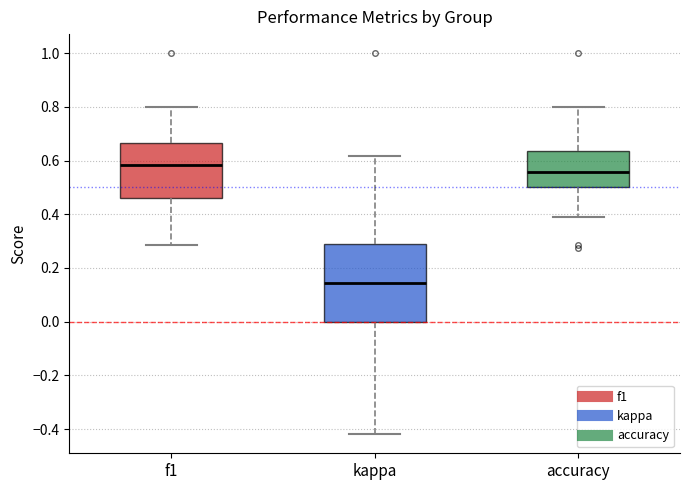

Which box has the highest median line?

f1